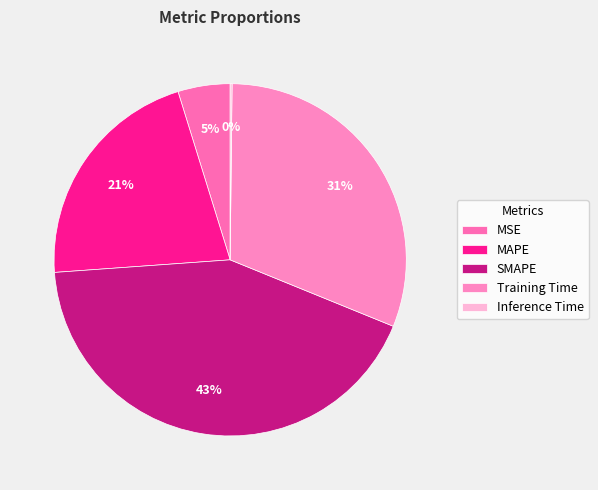

Which slice is the smallest?

Inference Time